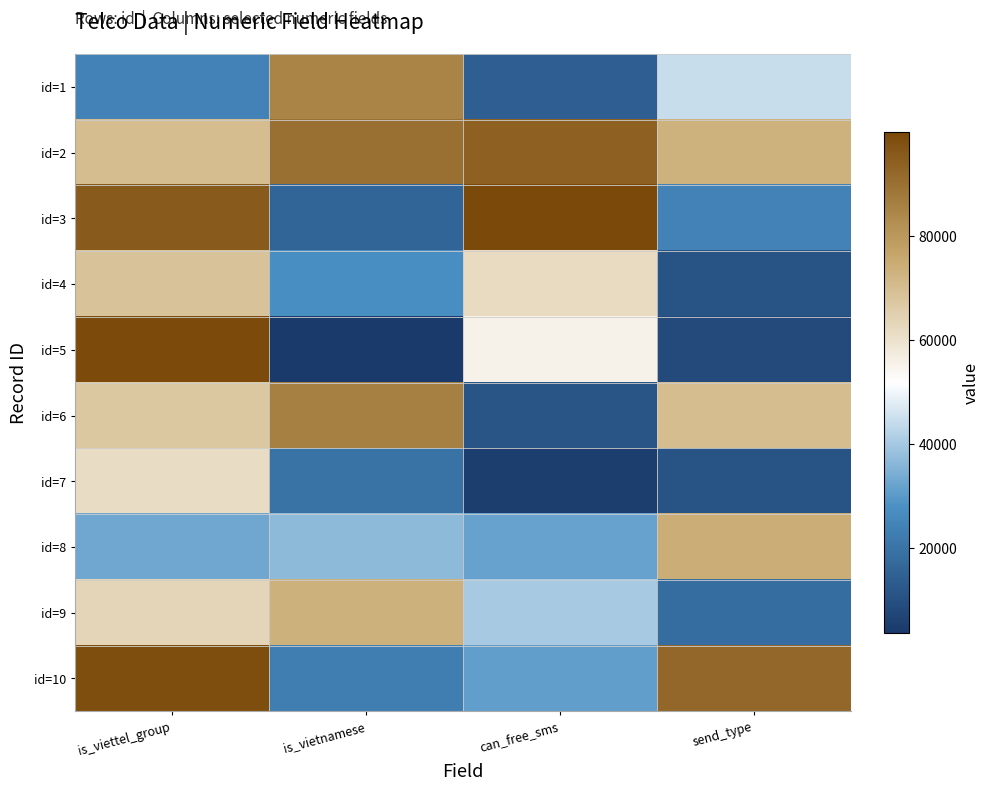

Which has a higher value, is_viettel_group or send_type?

send_type